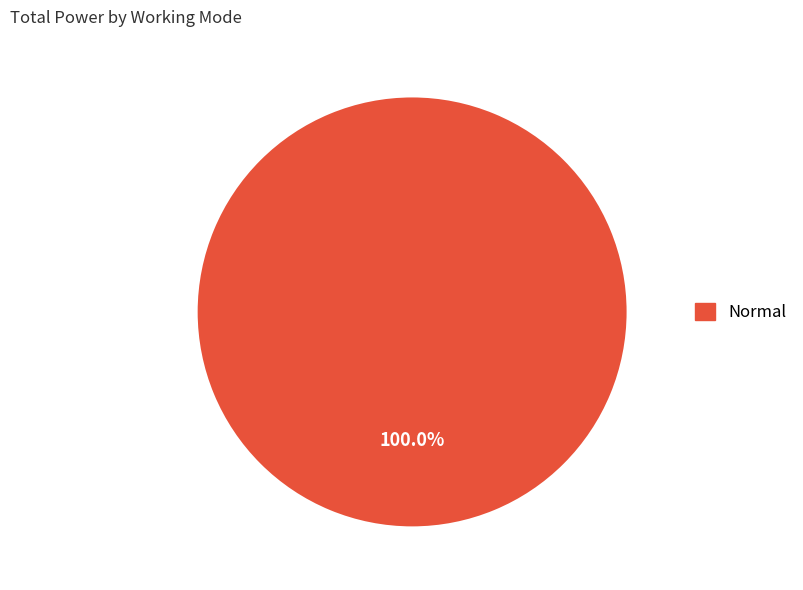

How many slices are in this pie chart?

1